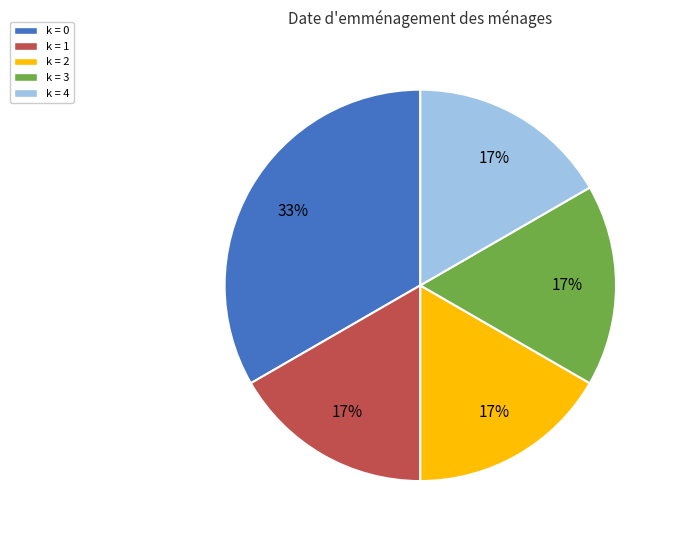

Does any single category account for the majority?

No